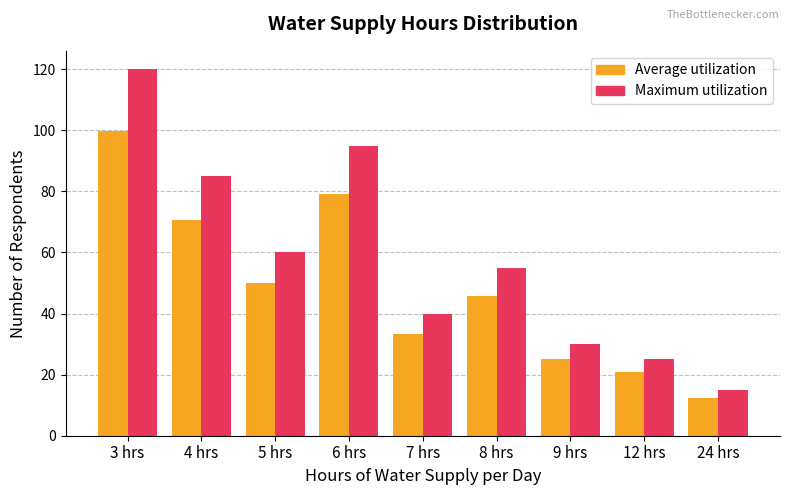

Reading right to left, what are all the values shown in this chart?

Average utilization: 12.5	20.8	25.0	45.7	33.3	79.0	49.9	70.7	99.8
Maximum utilization: 15.0	25.0	30.0	55.0	40.0	95.0	60.0	85.0	120.0